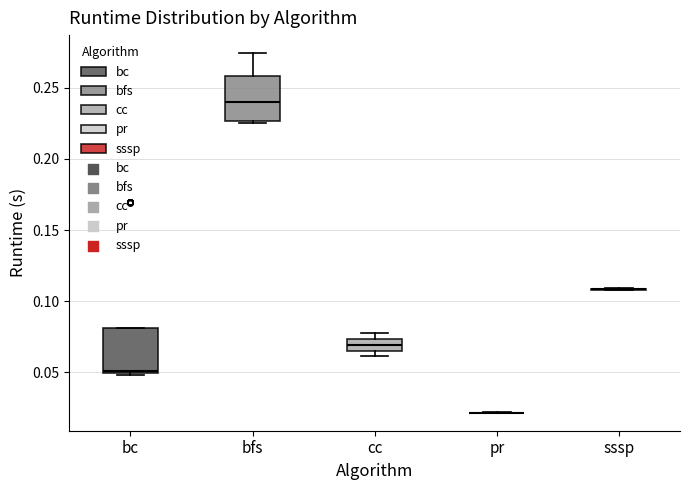

Reading left to right, transcribe this box plot: for each box, give where its median line is, the range the box spans, and where its two whiskers end, as read against the y-axis. The values are not printed on the chart, so give them approximately, as read against the axis.

bc: median 0.050, box 0.050 to 0.080, whiskers 0.050 to 0.080
bfs: median 0.240, box 0.225 to 0.260, whiskers 0.225 to 0.275
cc: median 0.070, box 0.065 to 0.075, whiskers 0.060 to 0.080
pr: box collapsed to a line at 0.020, whiskers 0.020 to 0.020
sssp: box collapsed to a line at 0.110, whiskers 0.110 to 0.110